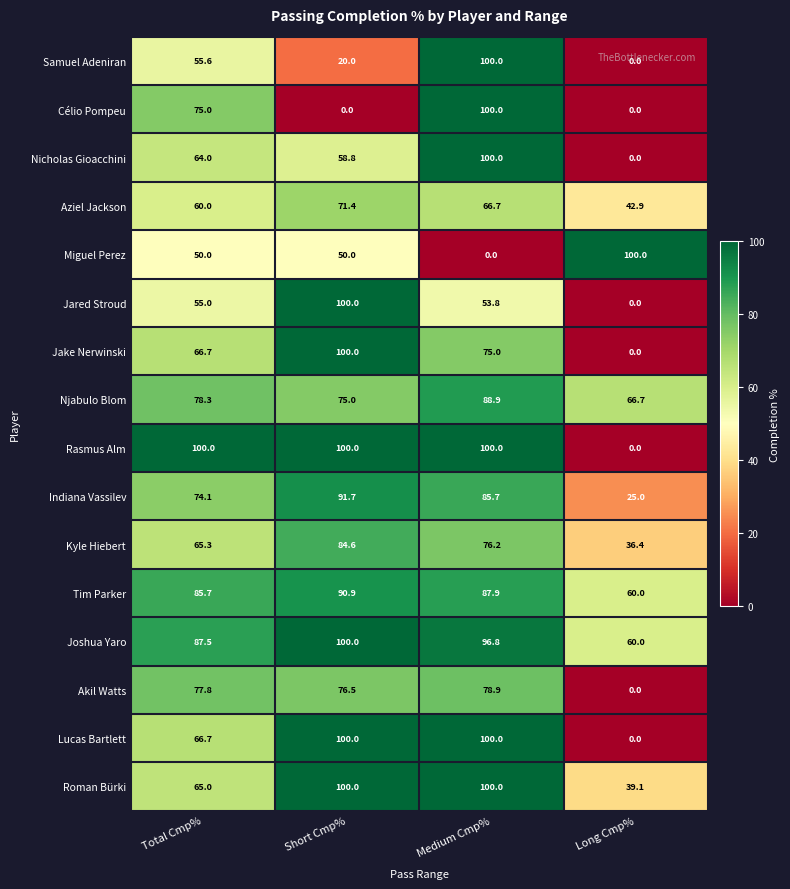

List the labels in order of Aziel Jackson value, smallest first.

Long Cmp%, Total Cmp%, Medium Cmp%, Short Cmp%